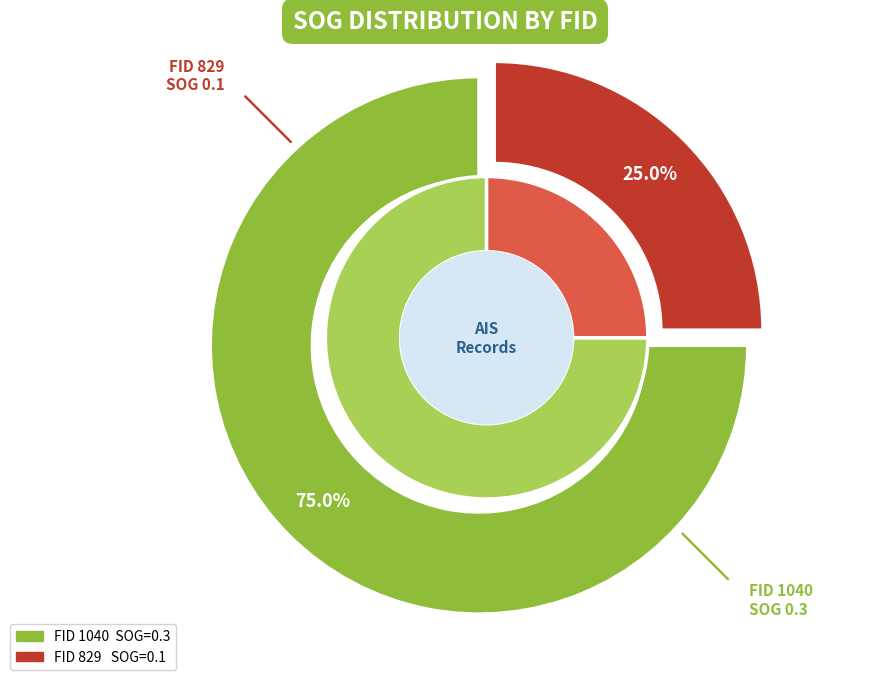

What is the change in value from 1040 to 829?

-0.2